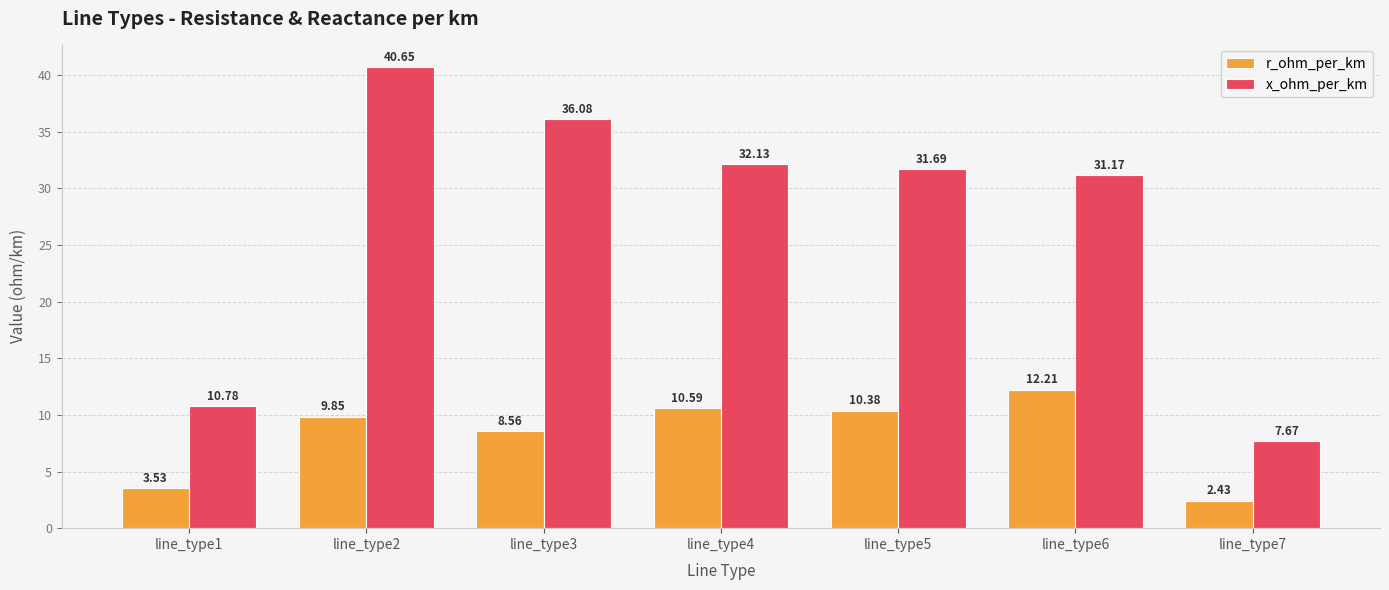

Which series has the largest range (max minus min)?

x_ohm_per_km